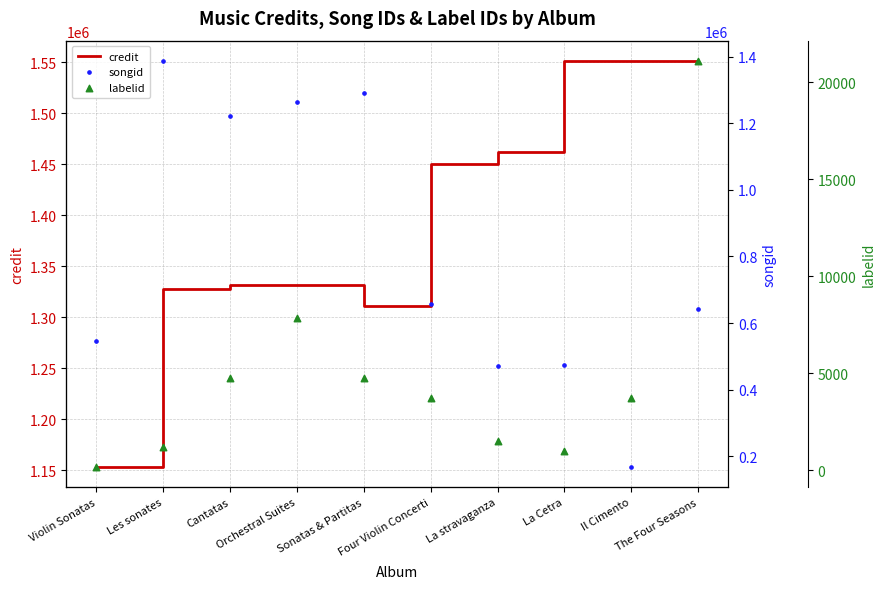

At which category is the sum across all series the highest?

Les sonates